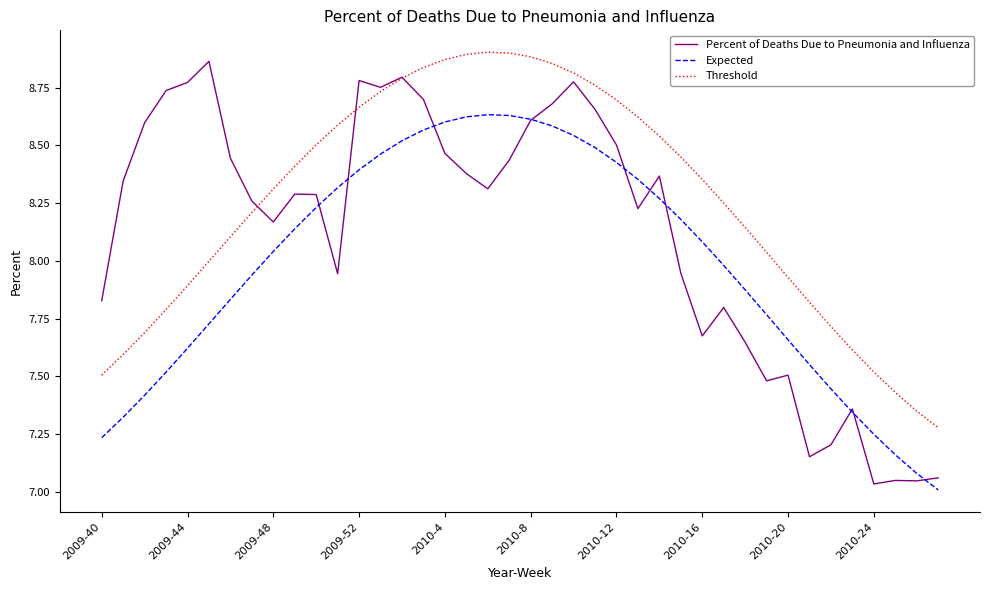

True or false: Threshold and Expected cross at least once.

False